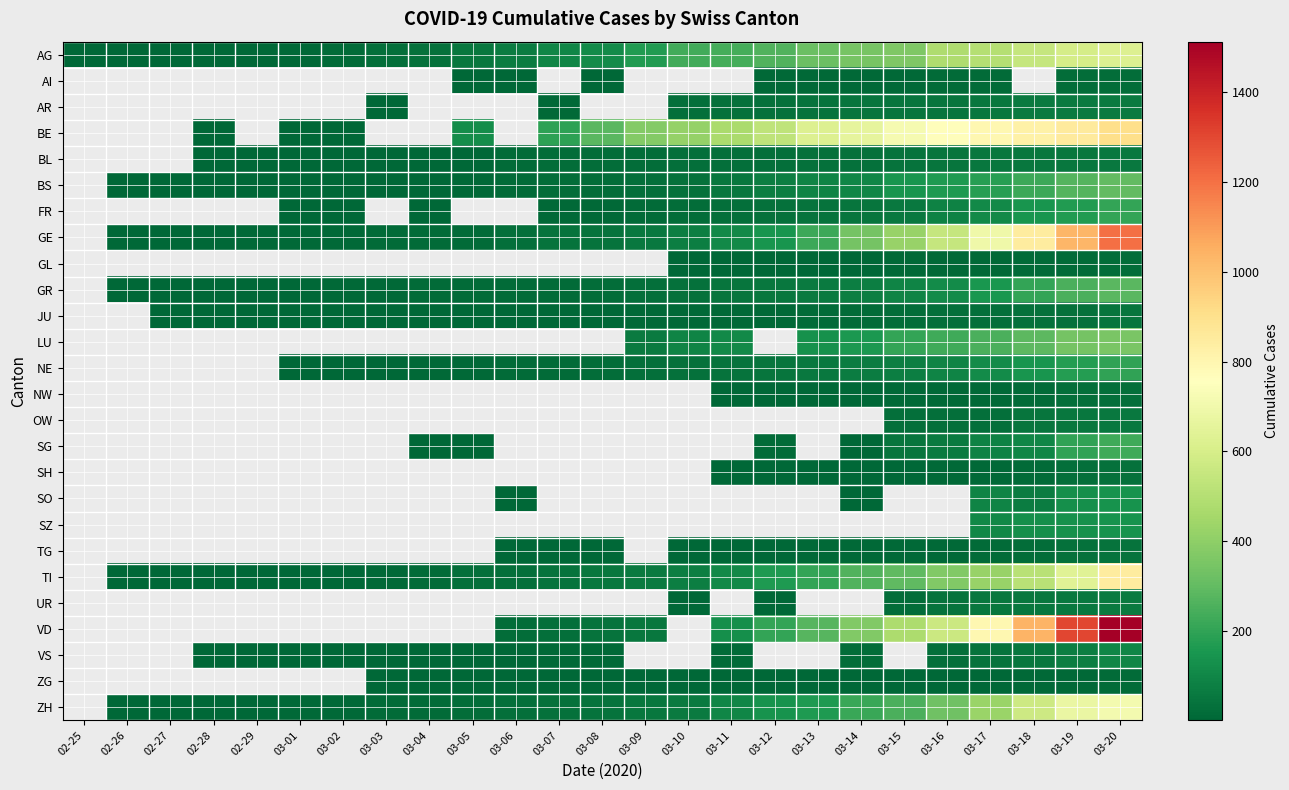

At which category is the sum across all series the highest?

03-20